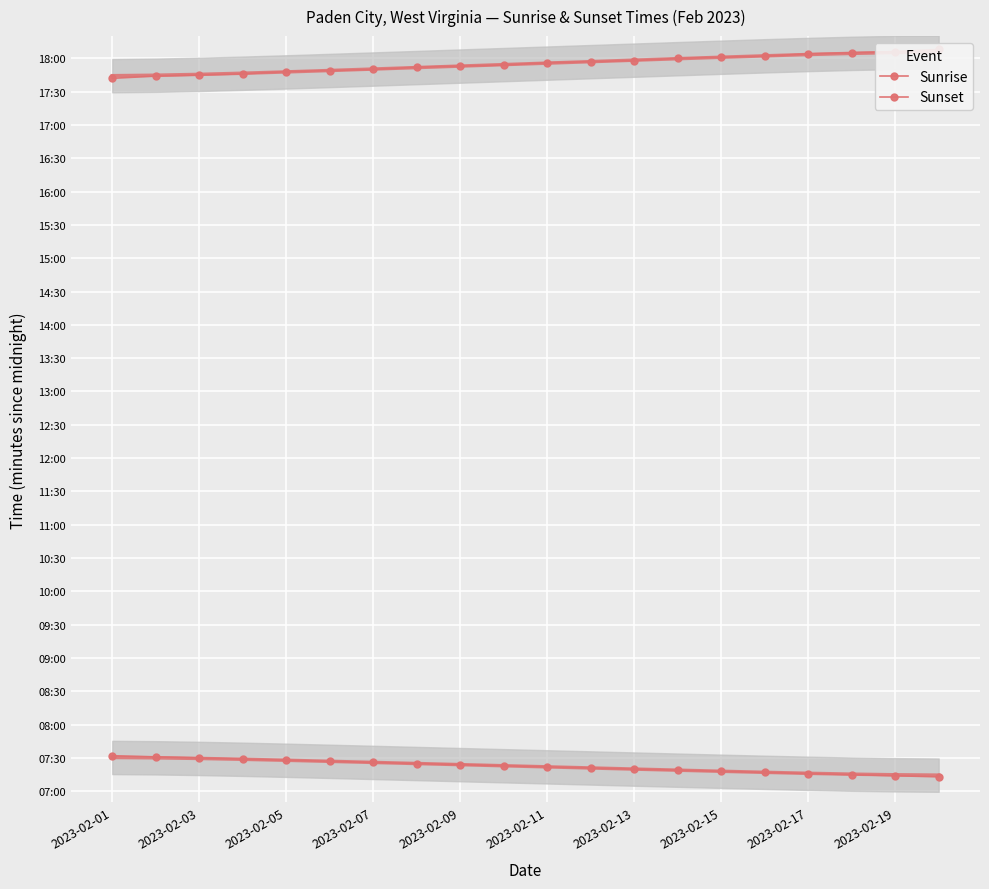

True or false: Sunrise and Sunset cross at least once.

False